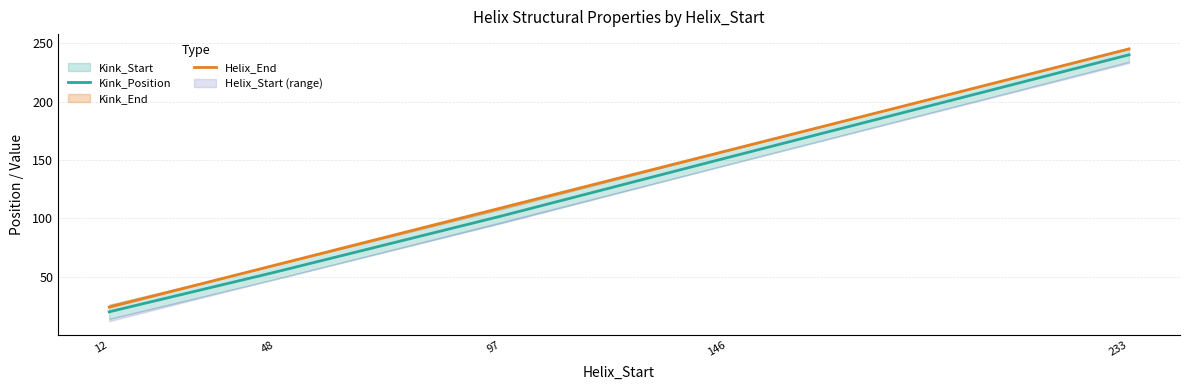

Is it true that Helix_End equals 24 at 12?

True